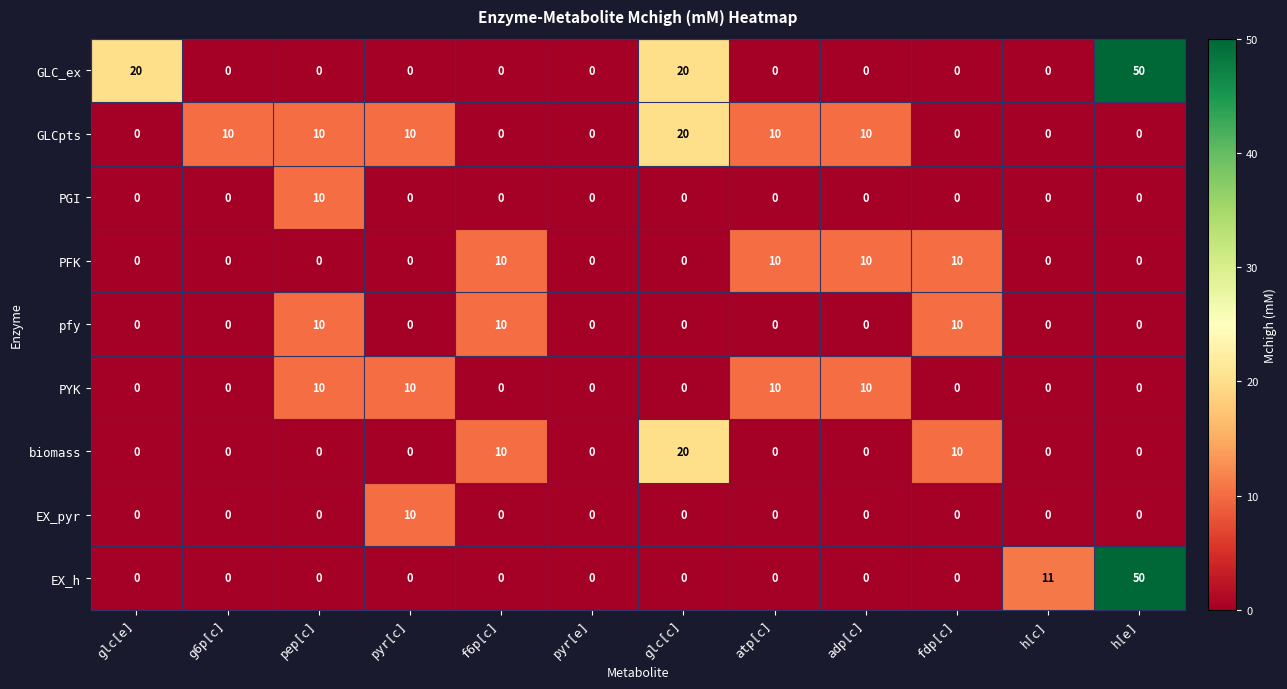

Count the PFK values in the range 0 to 10.

12